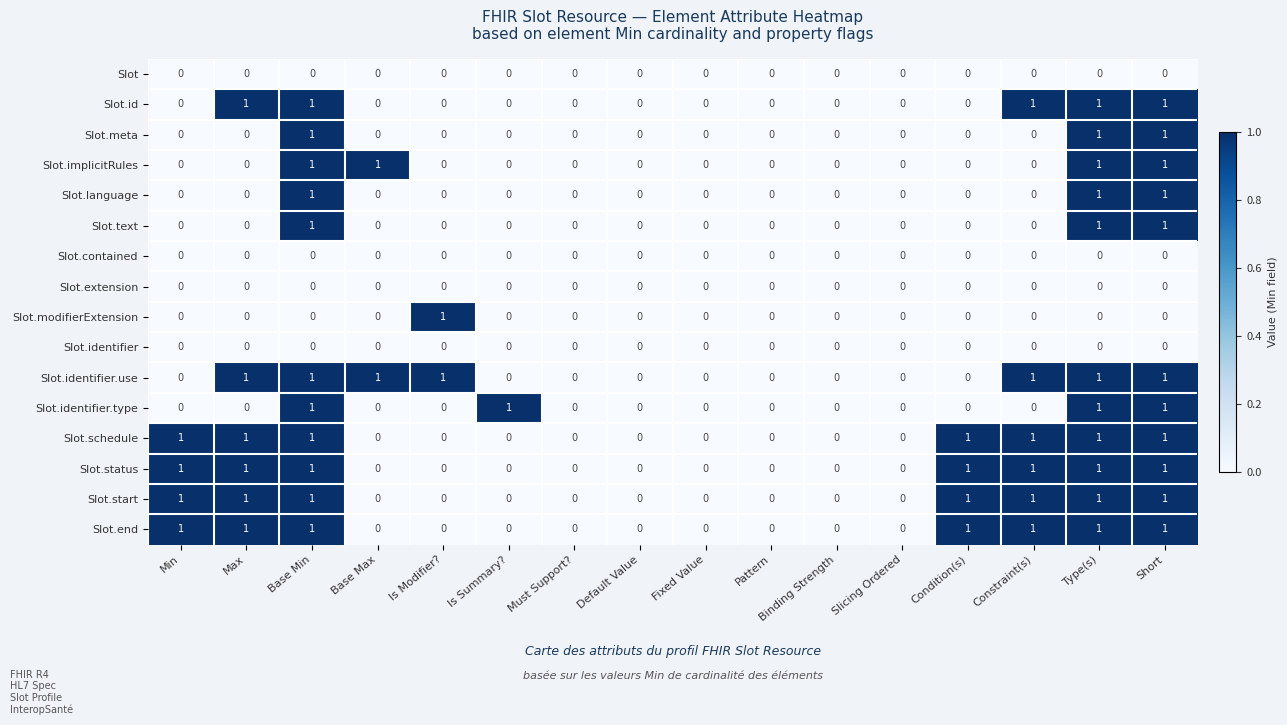

The Slot.identifier.type series shows 0 at Base Max. True or false?

True